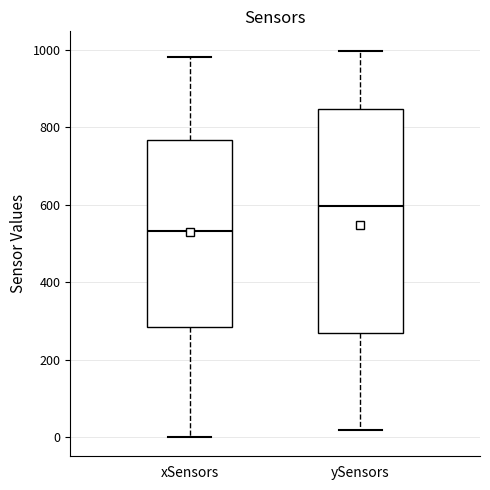

Where does the lower whisker of the box for ySensors end on the y-axis? The values are not printed on the chart, so give them approximately, as read against the axis.

20